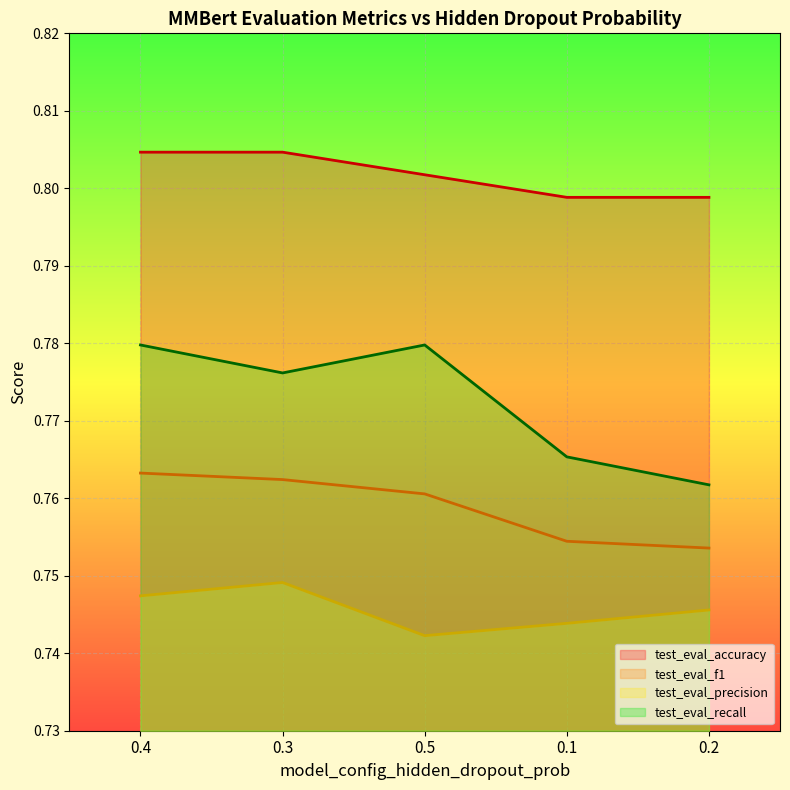

True or false: test_eval_accuracy and test_eval_precision intersect in this chart.

False